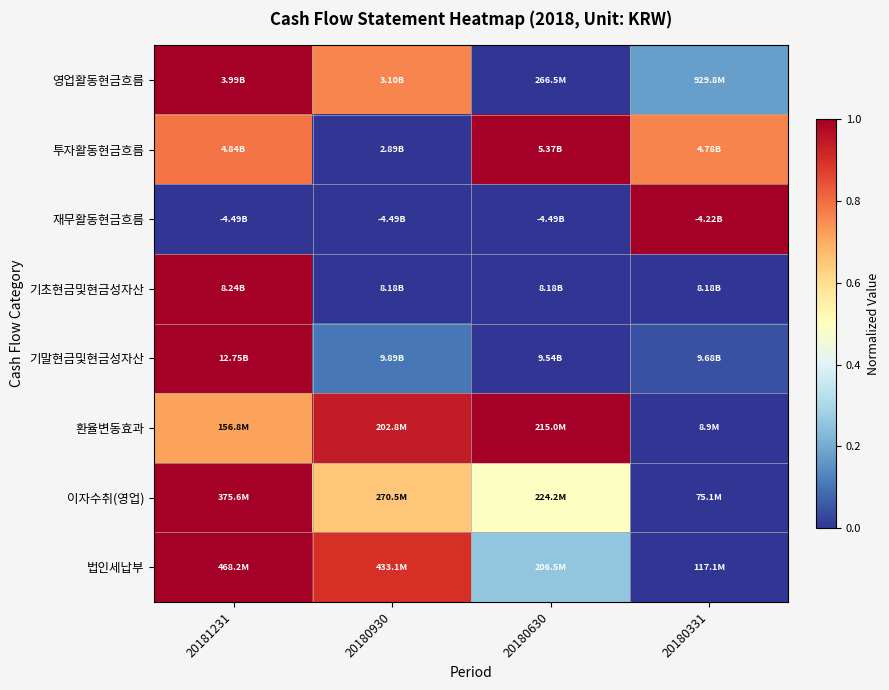

Between 20180630 and 20181231, which is larger?

20181231